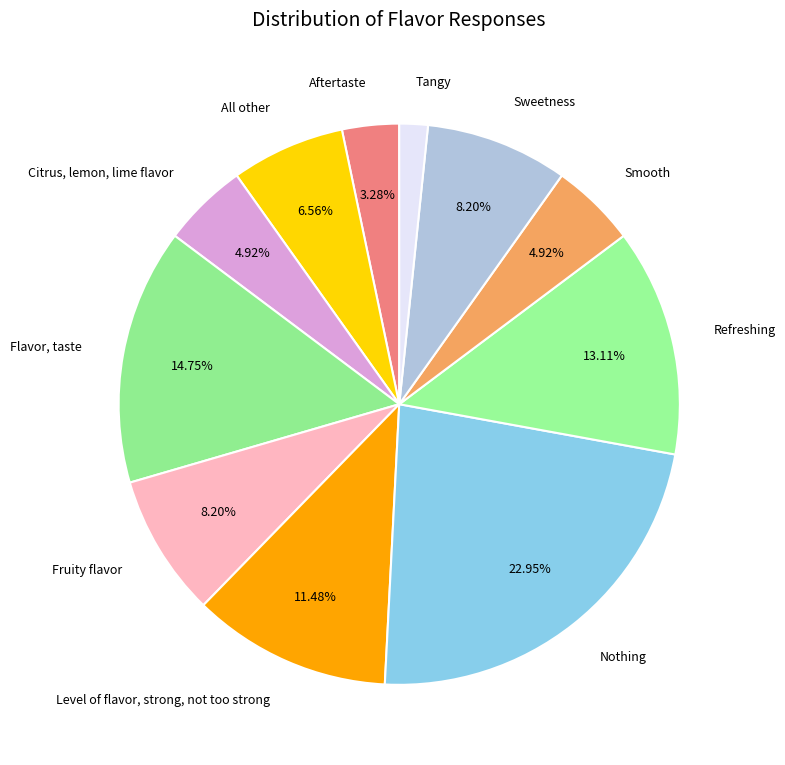

Do Nothing and Sweetness together represent more than half of the pie?

No